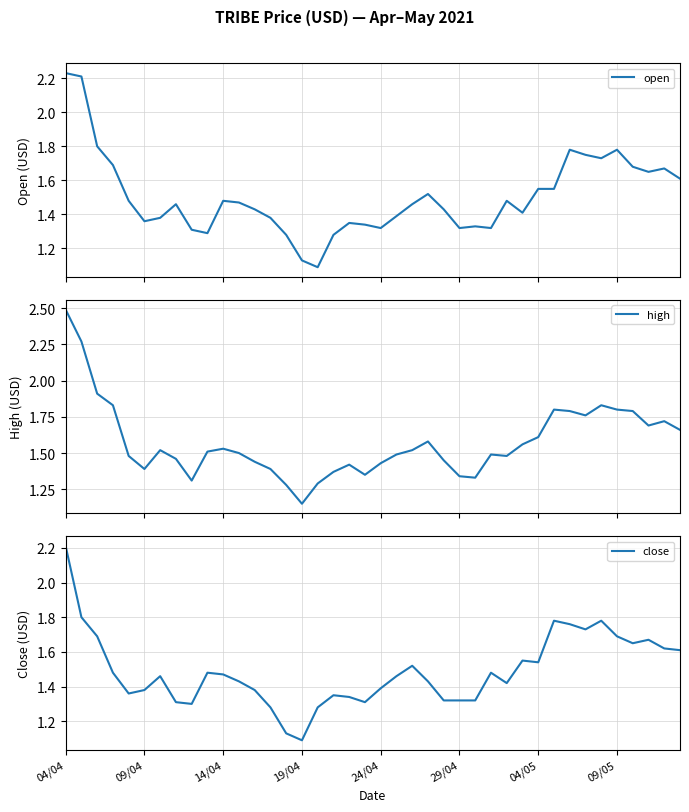

What is the label of the 21st point from the right?

19